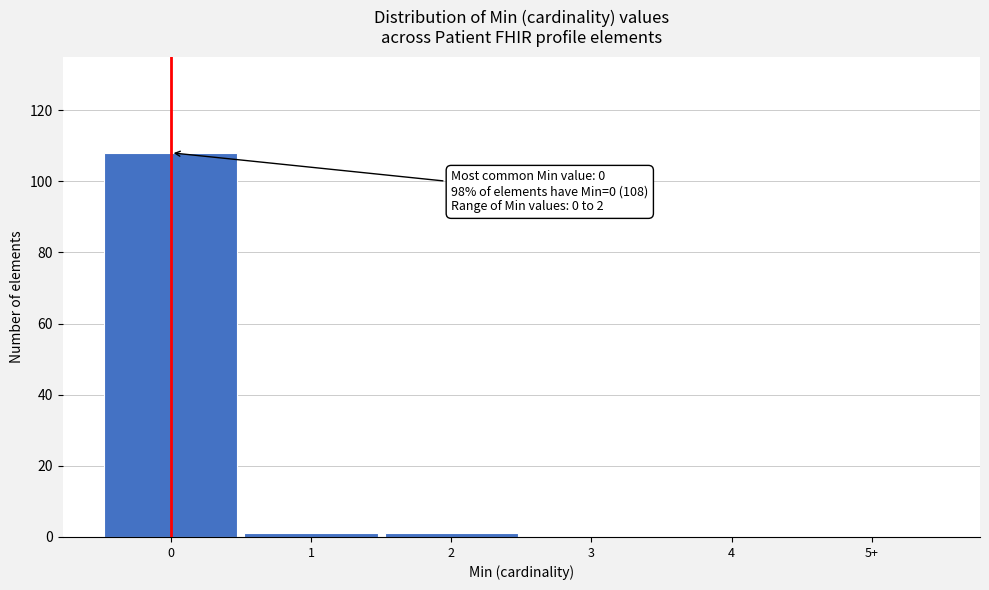

Reading left to right, what are all the values shown in this chart?

0=108	1=1	2=1	3=0	4=0	5+=0